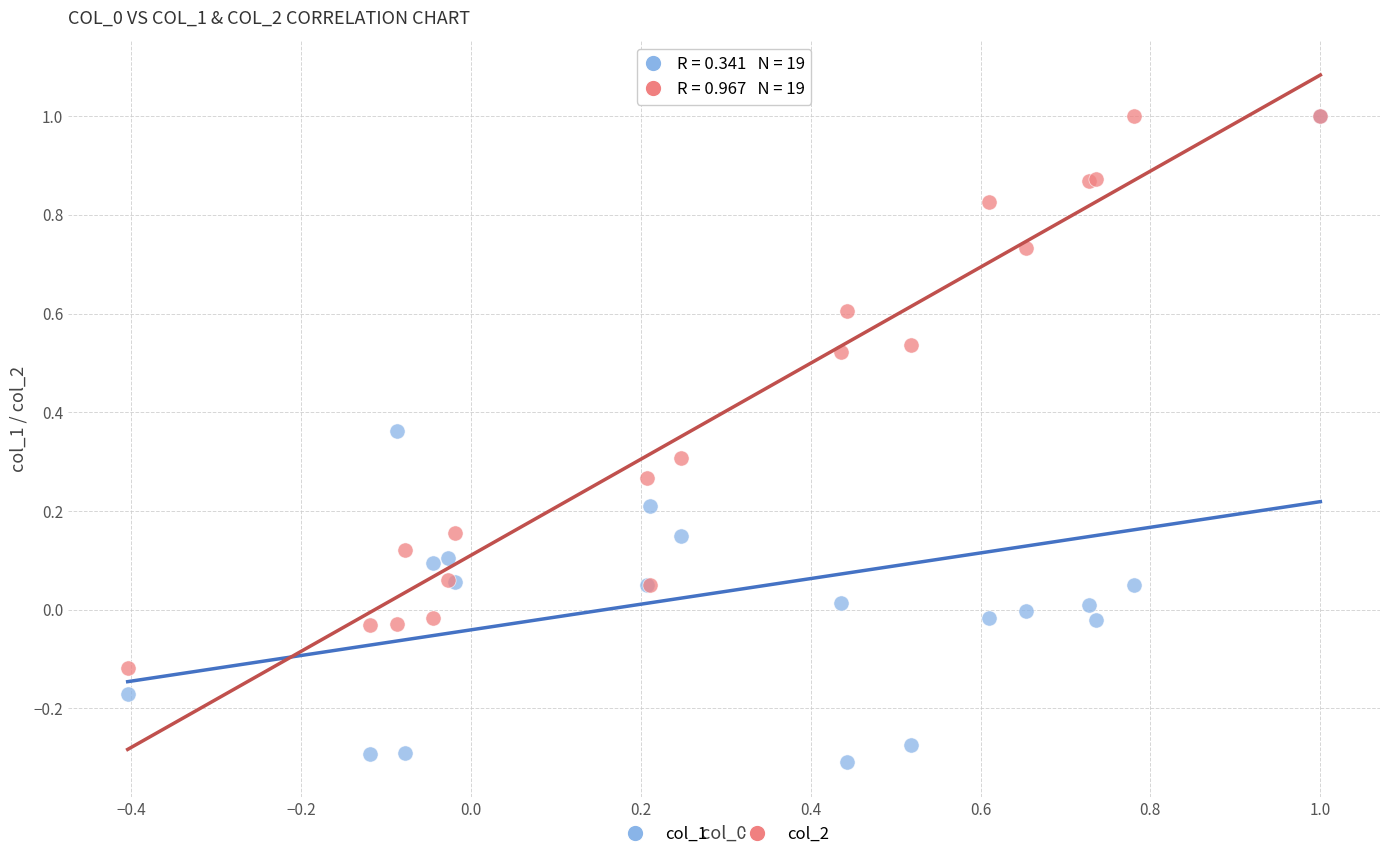

Which series has the widest spread of Y values?

col_1